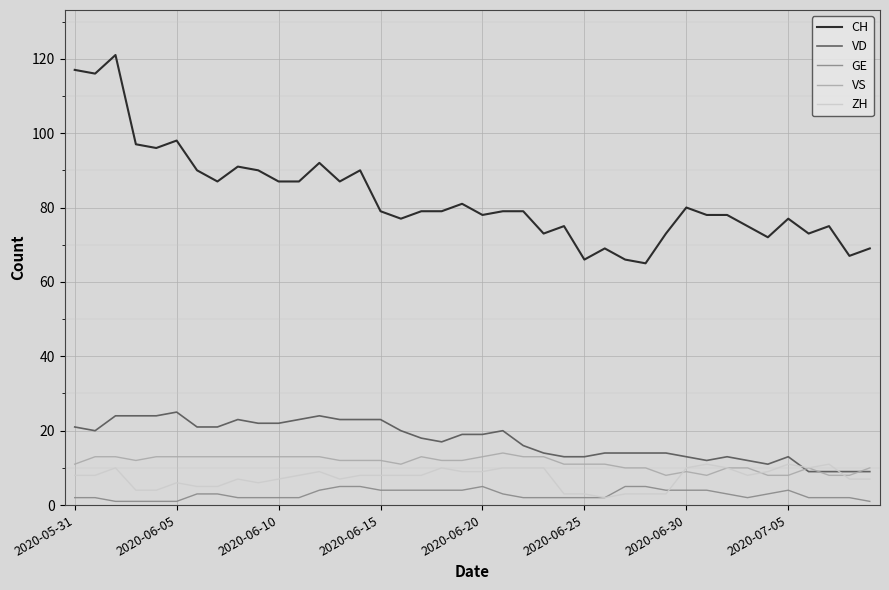

Which series has the widest spread of values?

CH